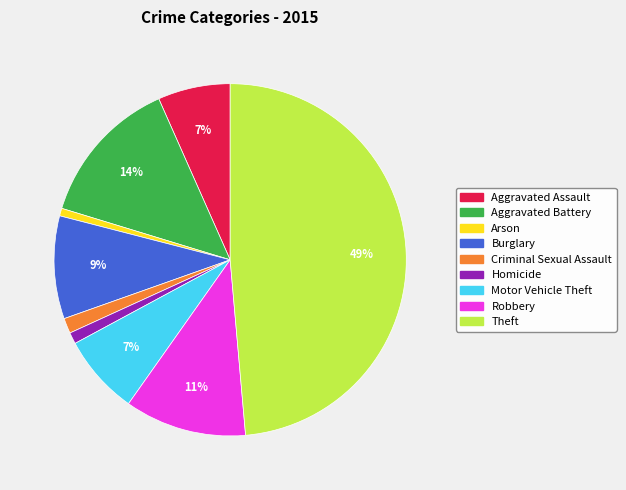

What is the largest slice in the pie chart?

Theft